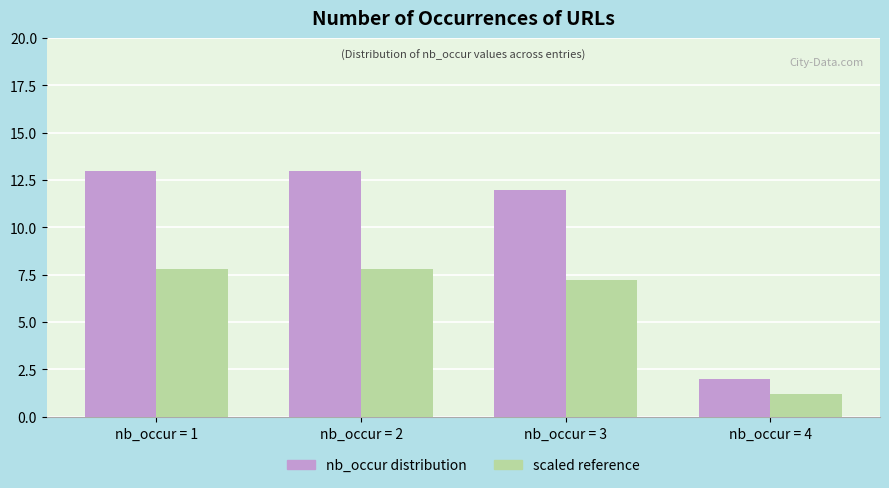

What is the sum of the nb_occur distribution values at nb_occur = 2 and nb_occur = 1?

26.0